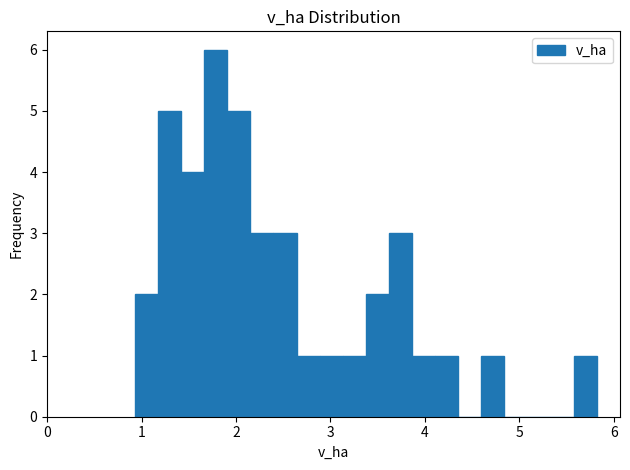

Around what value on the x-axis is the tallest bar? Give the approximate position of its centre, as read against the axis.

1.8